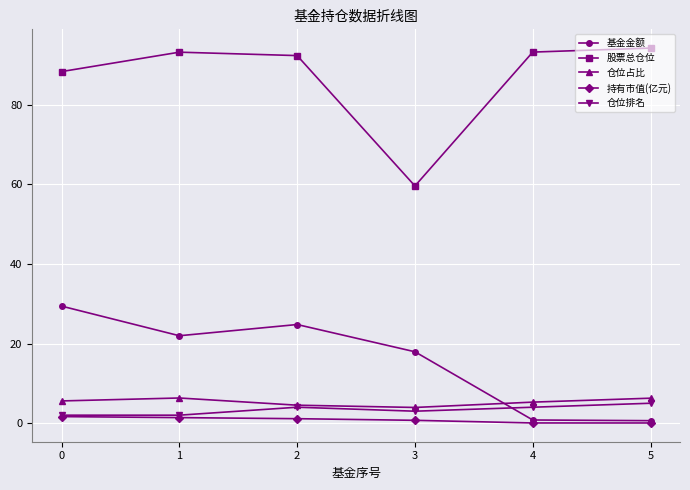

Which series has the widest spread of values?

股票总仓位